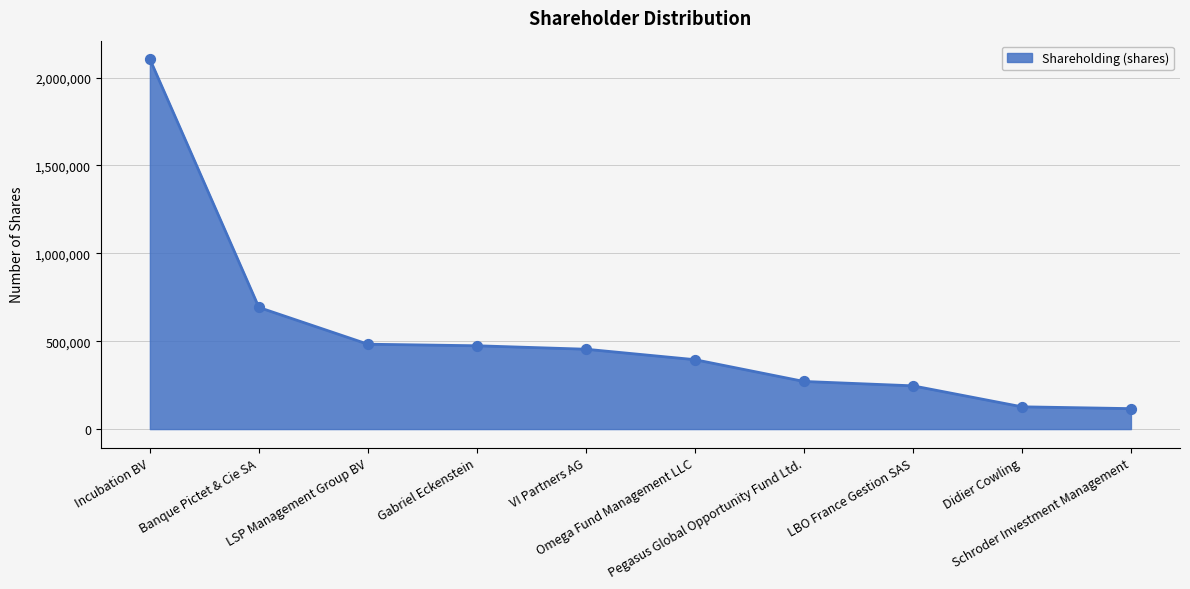

Which has a higher value, LBO France Gestion SAS or VI Partners AG?

VI Partners AG